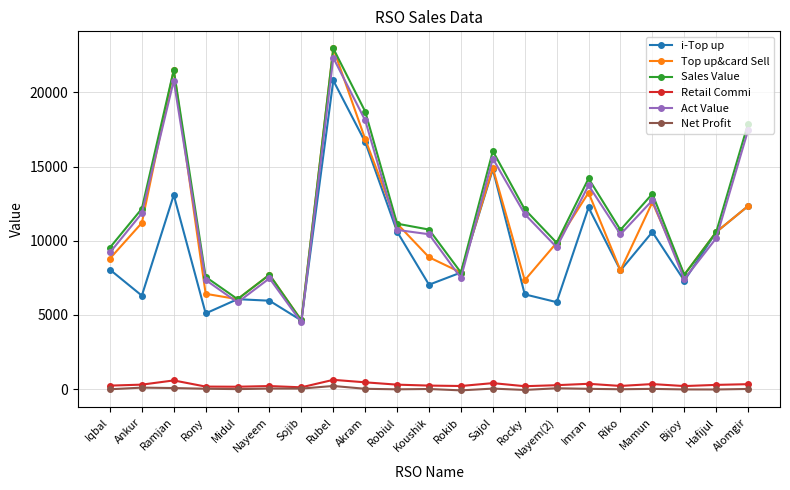

At which label is Top up&card Sell closest to 13792?

Imran